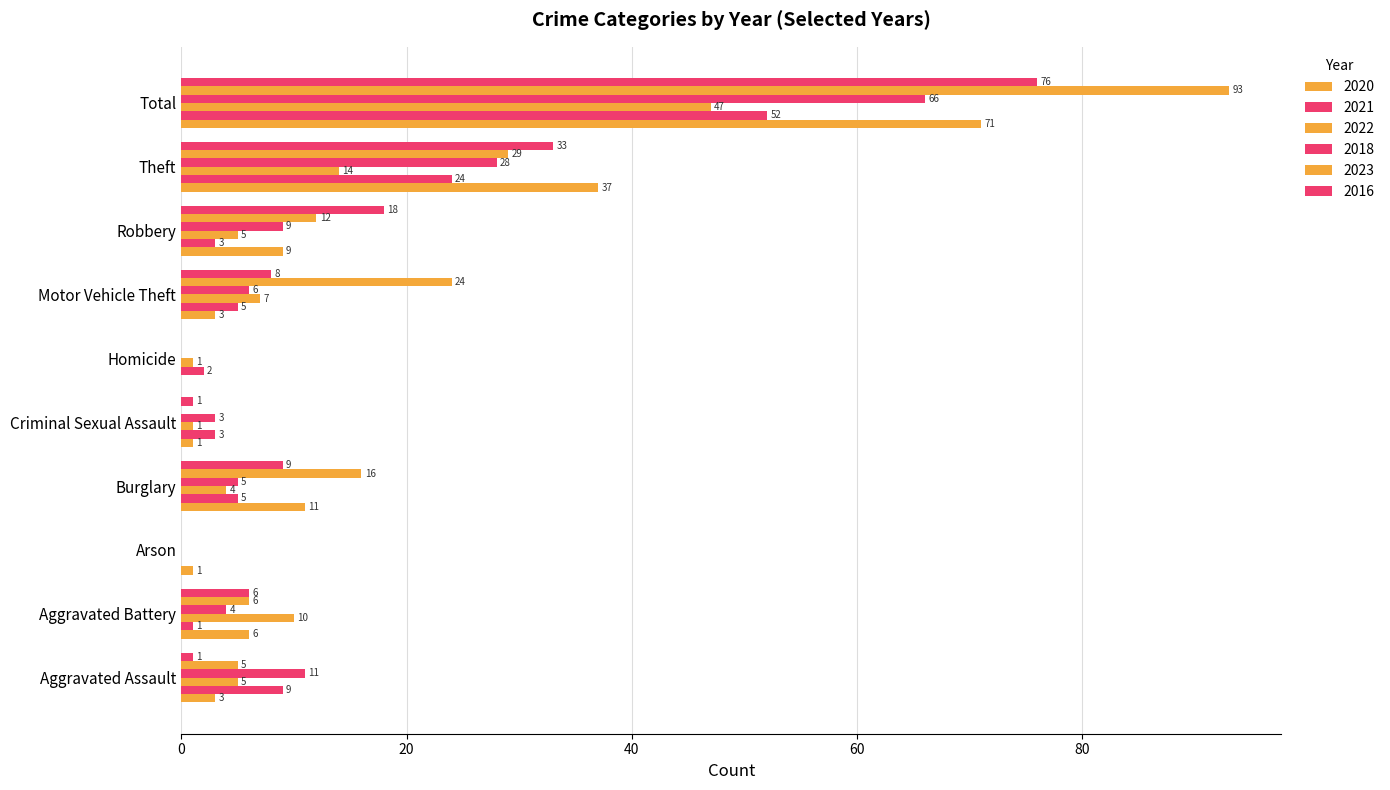

How many positive values does the 2018 series have?

8